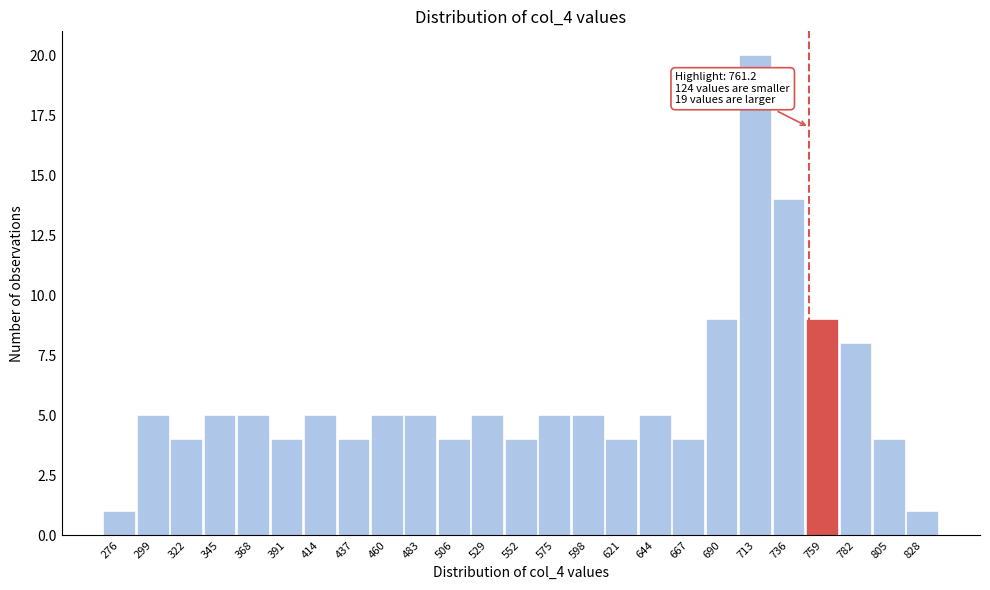

Reading right to left, list all the values displayed in this chart.

828=1	805=4	782=8	759=9	736=14	713=20	690=9	667=4	644=5	621=4	598=5	575=5	552=4	529=5	506=4	483=5	460=5	437=4	414=5	391=4	368=5	345=5	322=4	299=5	276=1